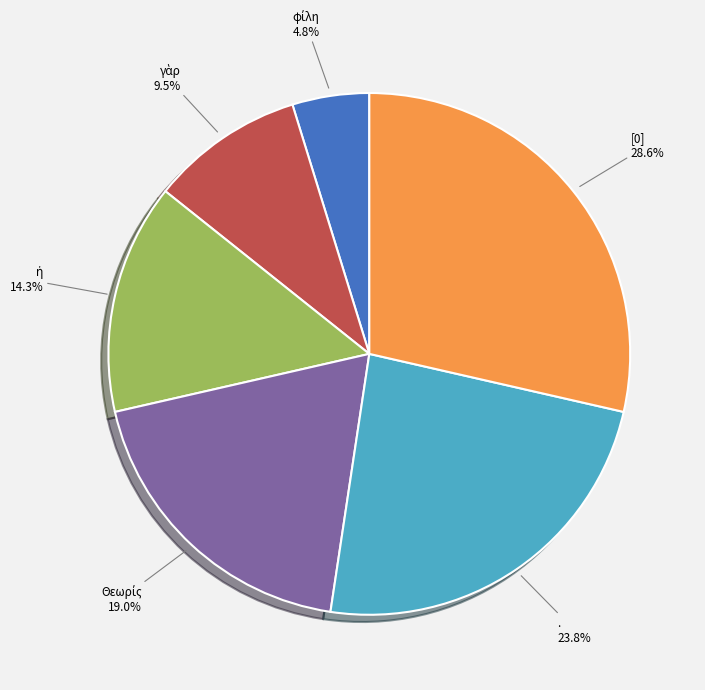

Which category has the biggest portion of the pie?

[0]